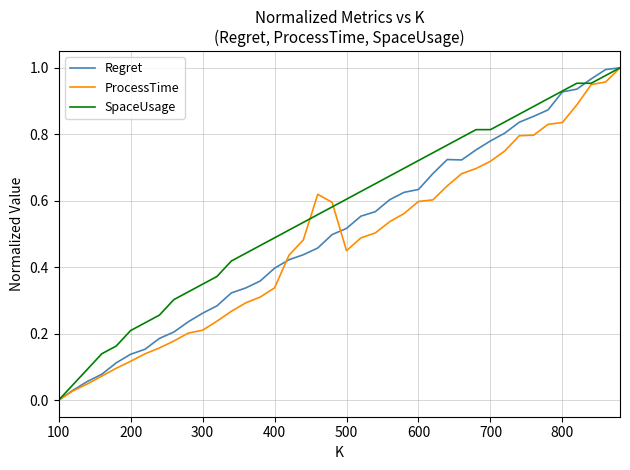

Which series has the largest total across all categories?

SpaceUsage